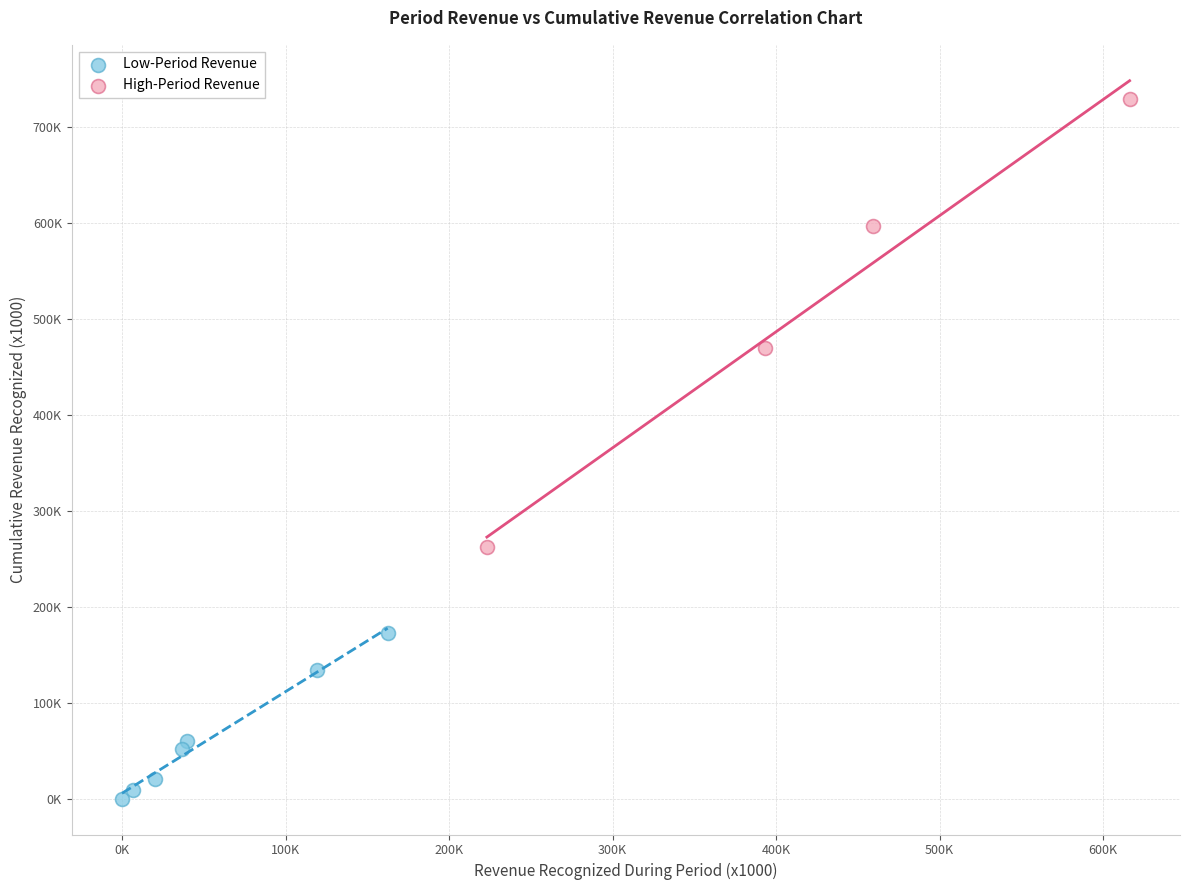

Which series contains the highest Y value?

High-Period Revenue